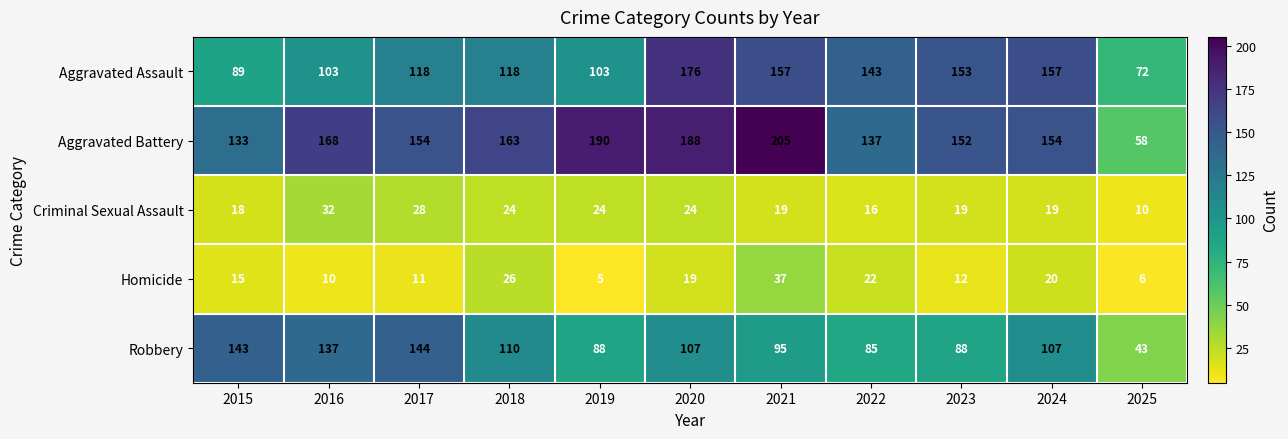

Where does the Aggravated Battery series first go above 154?

2016